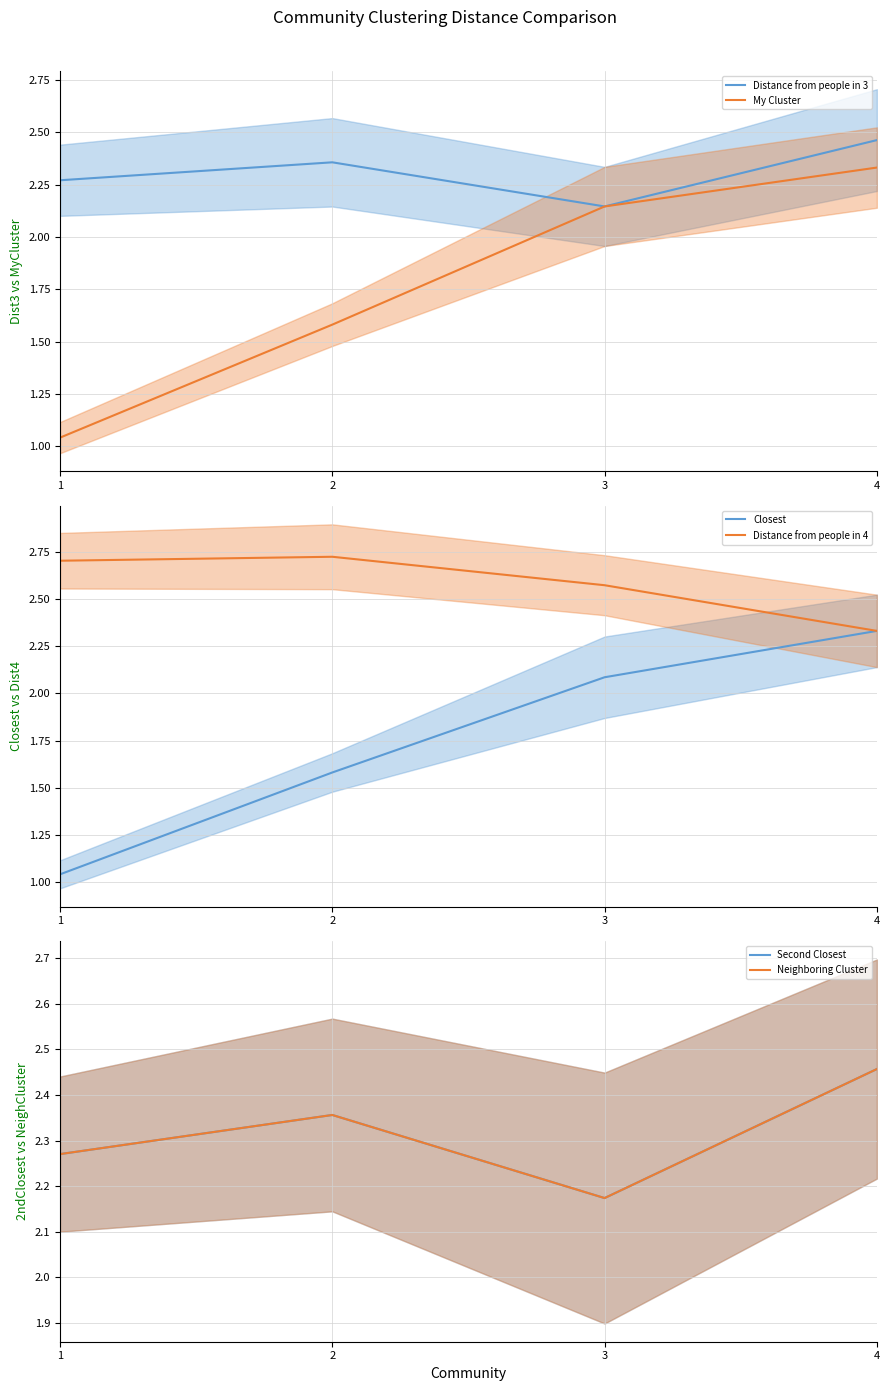

List the series in order of their peak value, lowest first.

My Cluster, Closest, Second Closest, Neighboring Cluster, Distance from people in 3, Distance from people in 4